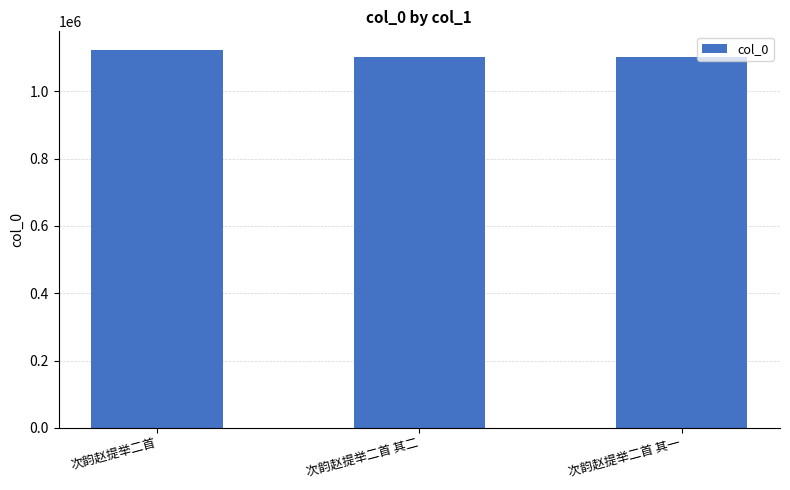

Approximately how many times larger is the value at 次韵赵提举二首 compared to 次韵赵提举二首 其二?

1.0